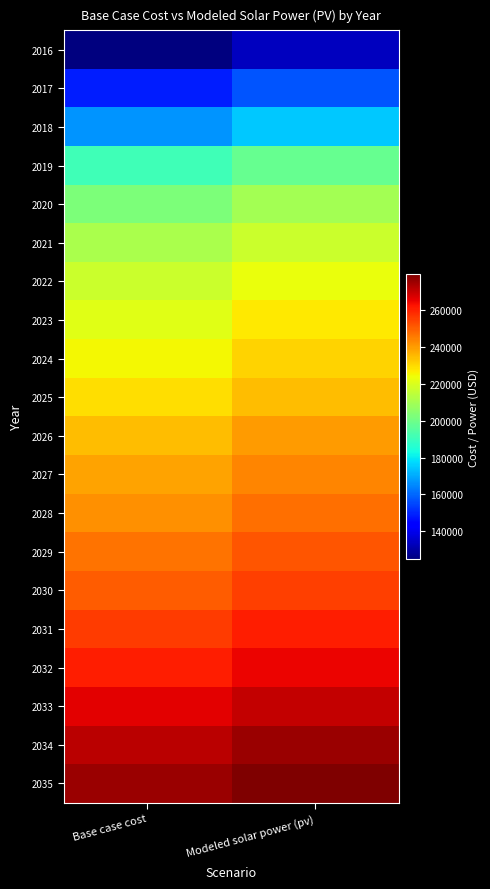

At how many categories does at least one series exceed 188985?

2